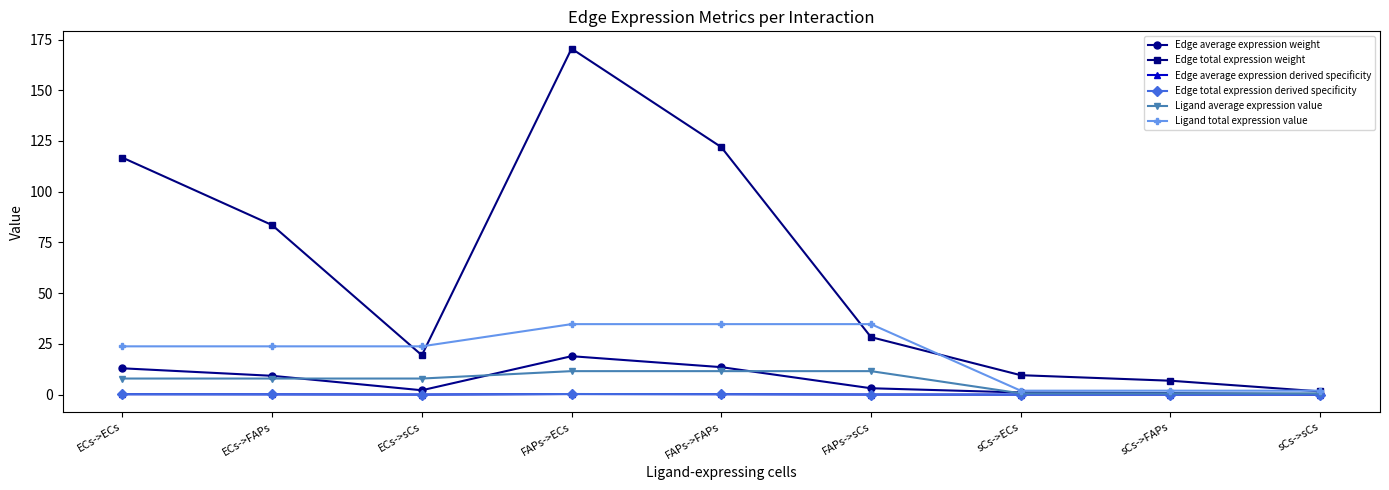

Which series has the largest range (max minus min)?

Edge total expression weight